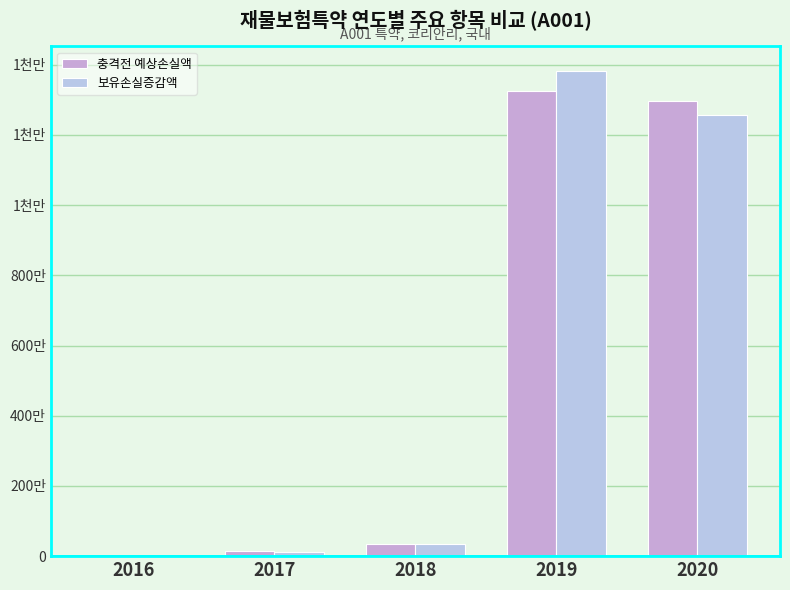

Does the chart contain stacked bars?

No